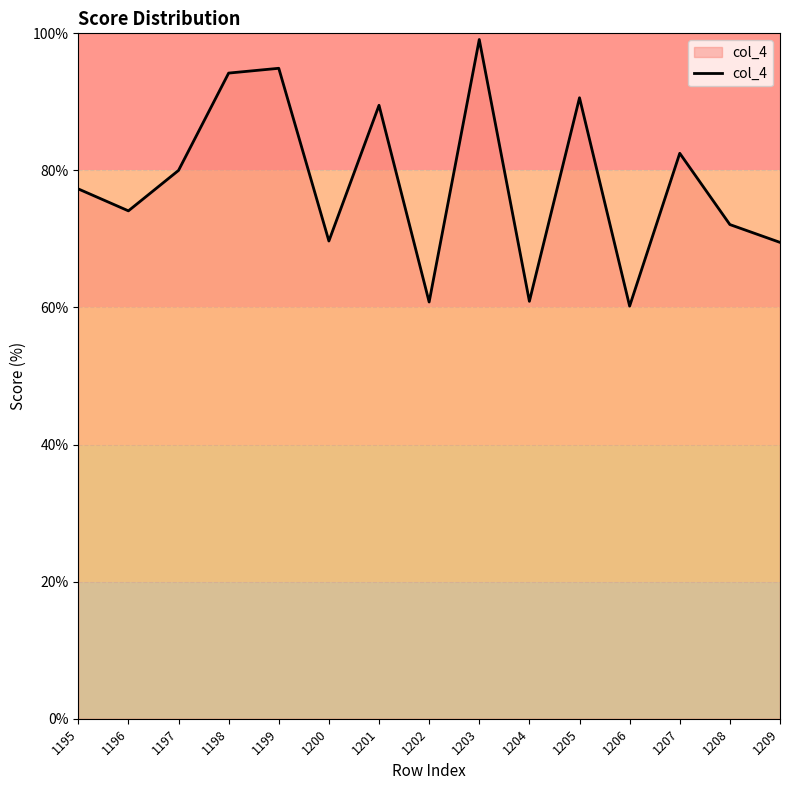

Does the chart have visible grid lines?

Yes